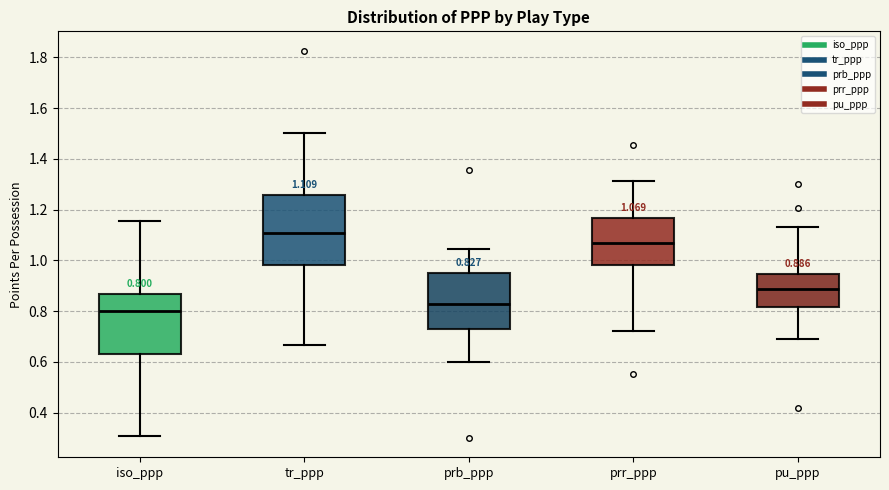

Comparing the boxes themselves (not the whiskers), which one is the tallest?

tr_ppp